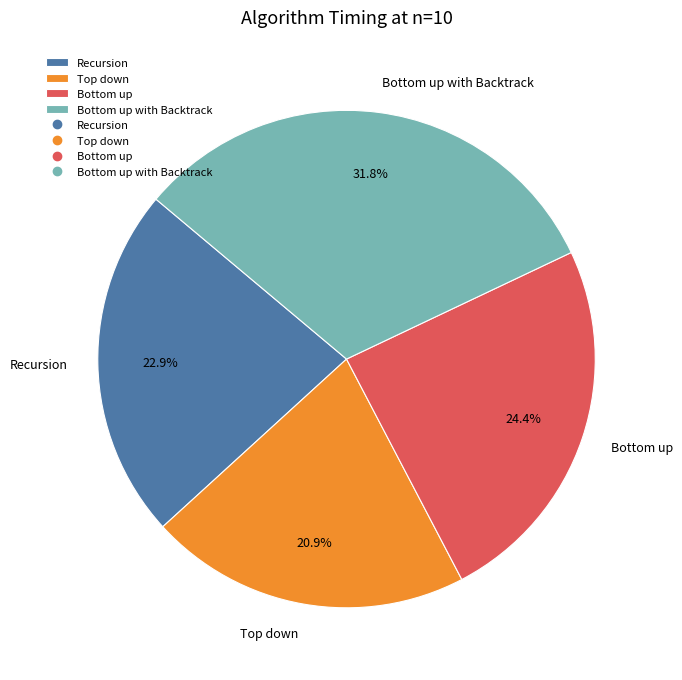

Is it true that Recursion is 23% of the pie?

True